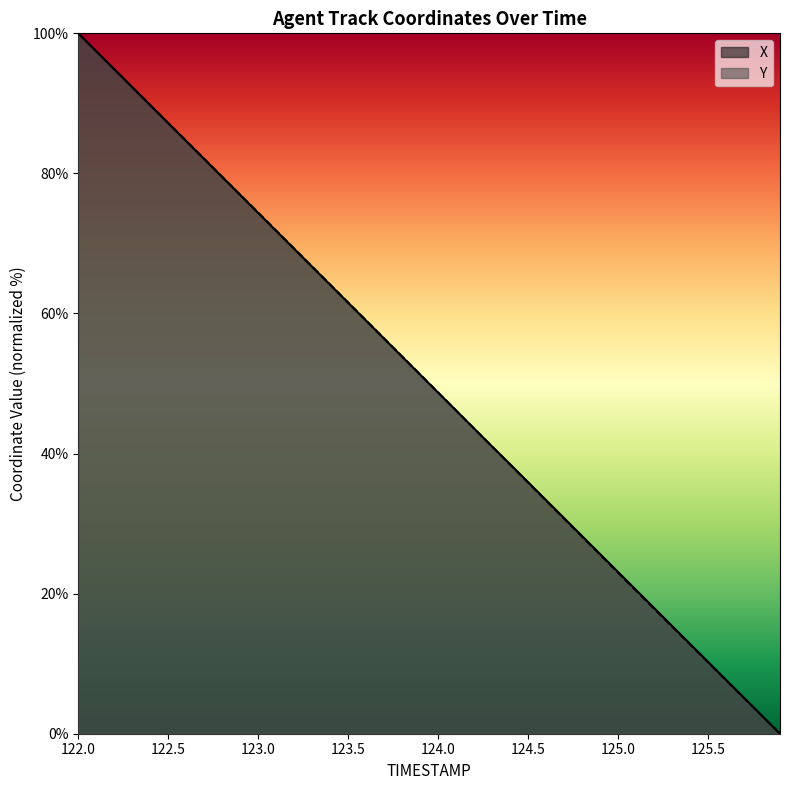

Reading right to left, extract all data points from this chart.

X: 0.0	2.6	5.1	7.7	10.3	12.8	15.4	18.0	20.5	23.1	25.7	28.2	30.8	33.3	35.9	38.5	41.0	43.6	46.1	48.7	51.3	53.8	56.4	59.0	61.5	64.1	66.7	69.2	71.8	74.3	76.9	79.5	82.0	84.6	87.2	89.7	92.3	94.9	97.4	100.0
Y: 0.0	2.5	5.1	7.6	10.2	12.7	15.3	17.9	20.4	23.0	25.6	28.1	30.7	33.3	35.9	38.4	41.0	43.6	46.1	48.7	51.3	53.9	56.4	59.0	61.6	64.1	66.7	69.3	71.8	74.4	76.9	79.5	82.1	84.6	87.2	89.8	92.3	94.9	97.4	100.0